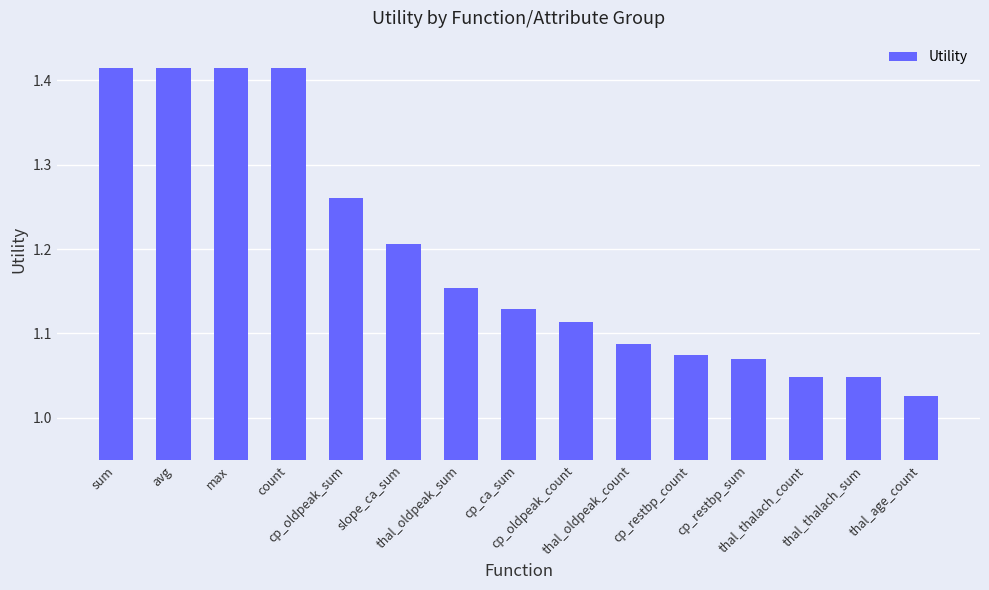

What is the difference between the second highest and minimum values?

0.4